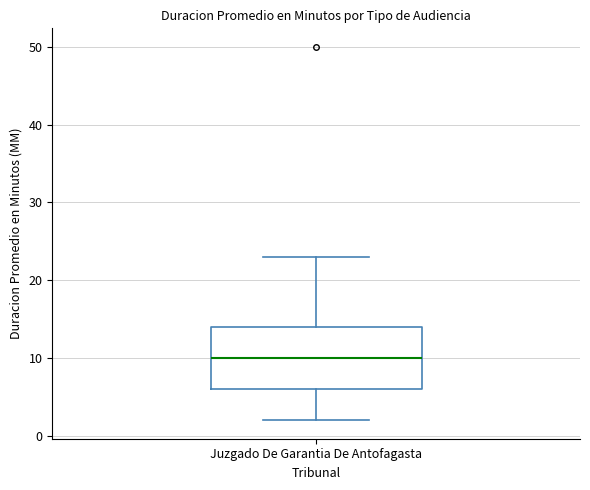

Read this box plot against the y-axis: the position of the median line, the range covered by the box, and the ends of both whiskers. The values are not printed on the chart, so give them approximately, as read against the axis.

median 10, box 6 to 14, whiskers 2 to 23